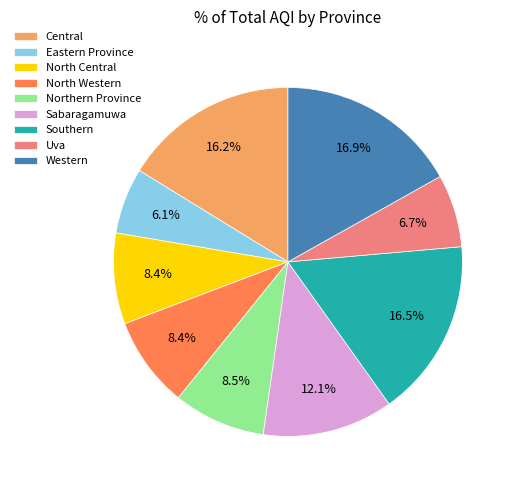

To the nearest percent, what is the average slice percentage?

11%